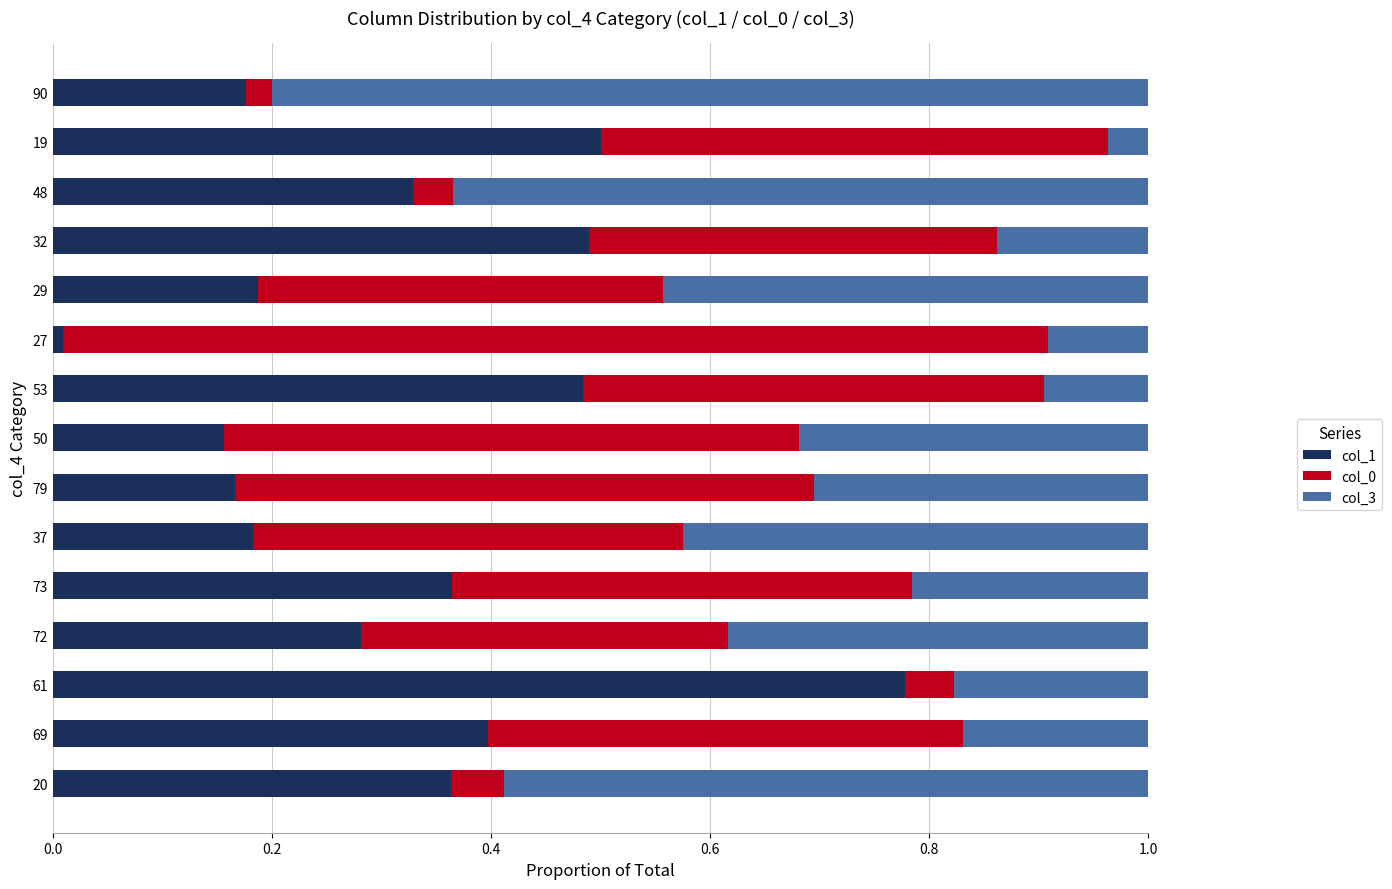

The value of col_1 at 53 is 0.8. True or false?

False